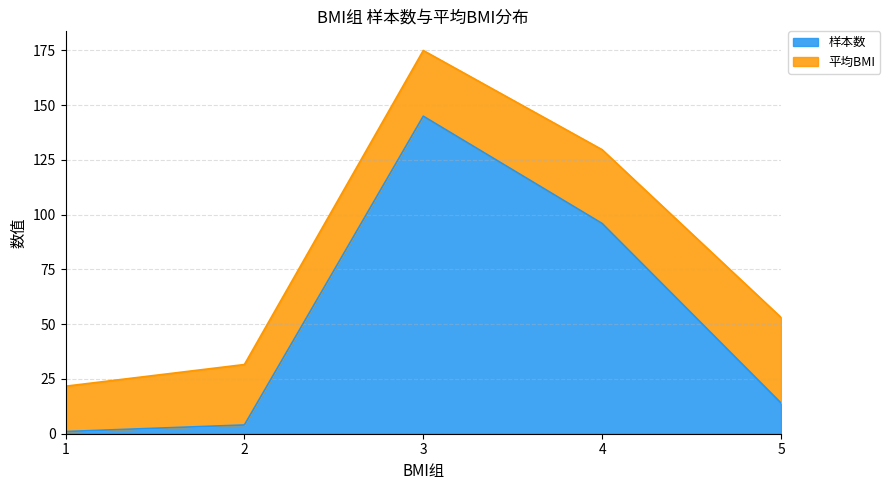

List the labels in order of value, smallest first.

1, 2, 5, 4, 3